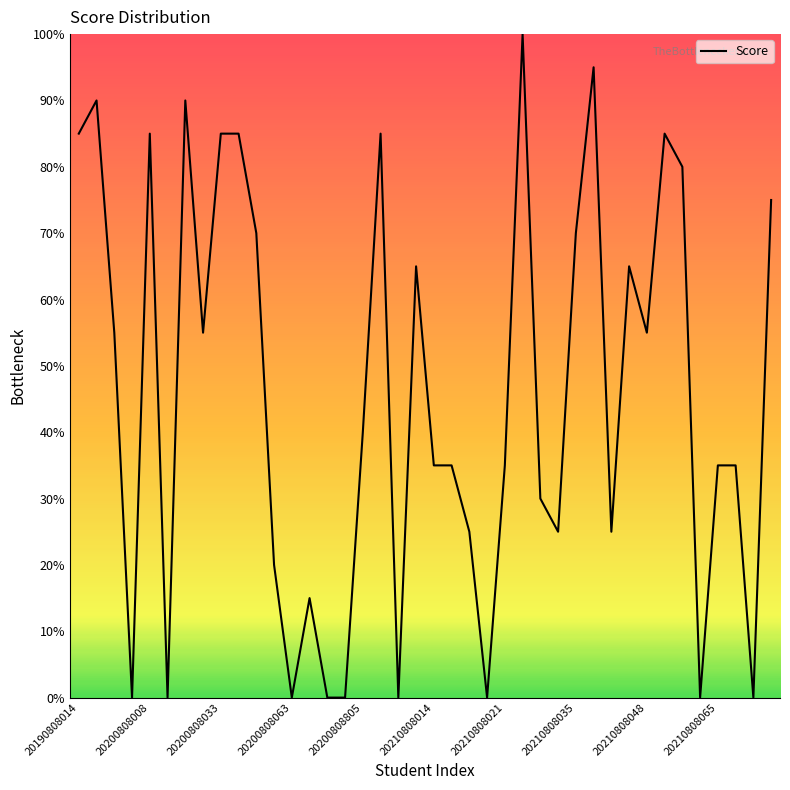

Does the chart have visible grid lines?

No